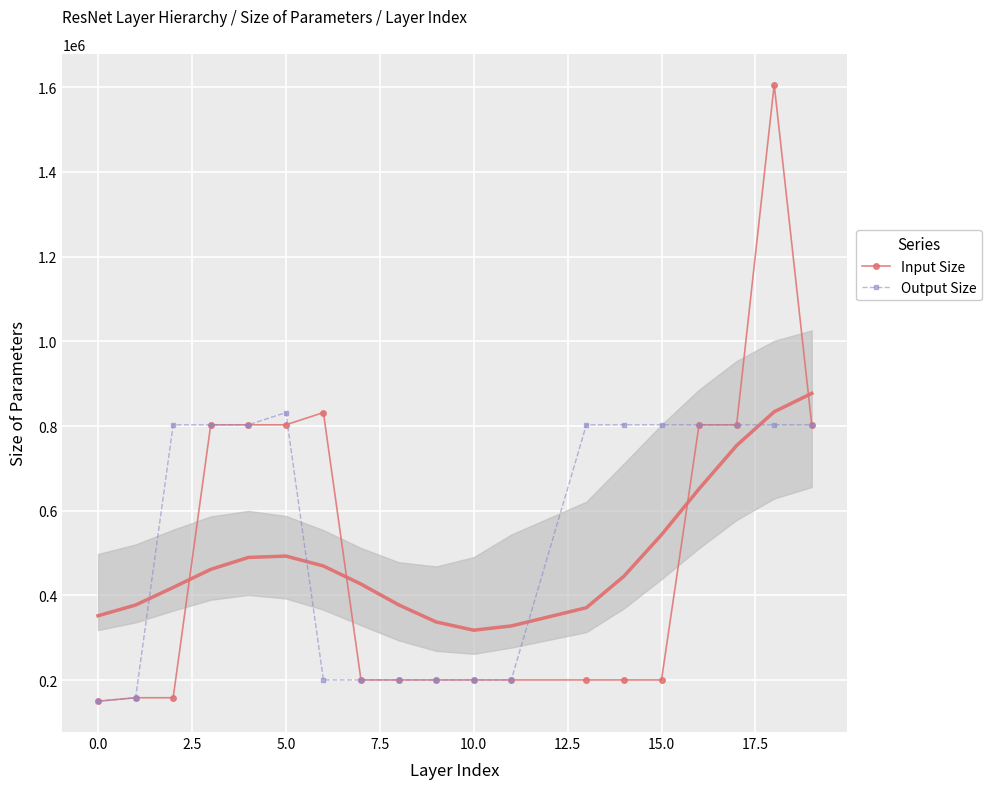

What is the highest value of the Output Size series?

831744